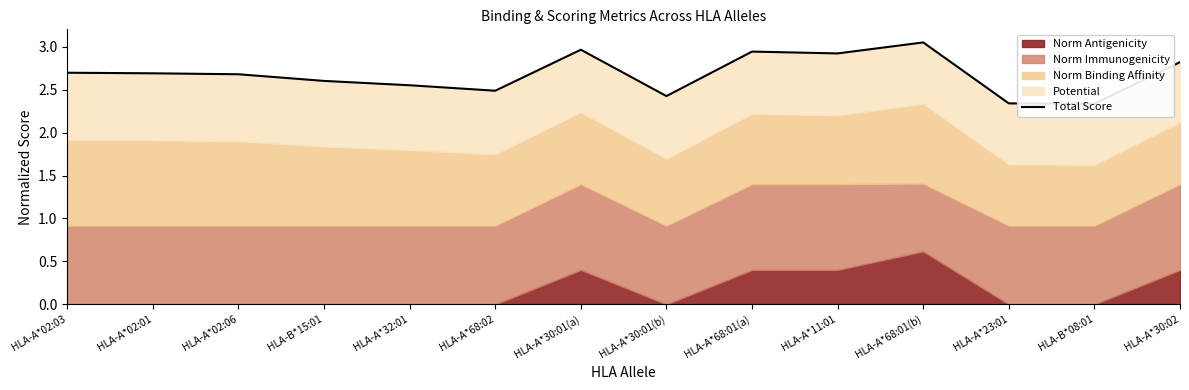

Does the chart have visible grid lines?

No